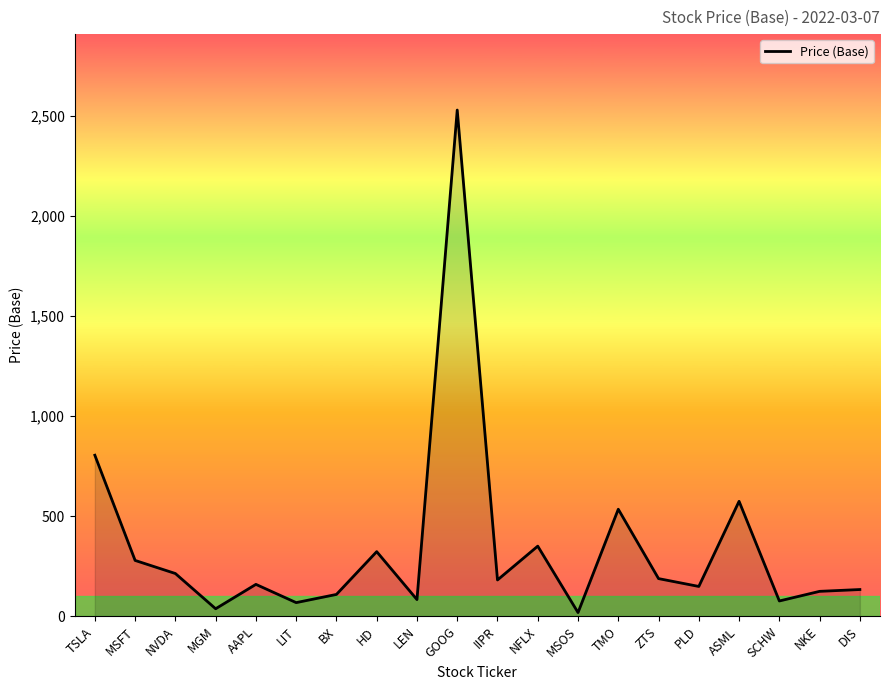

Between PLD and ASML, which is larger?

ASML